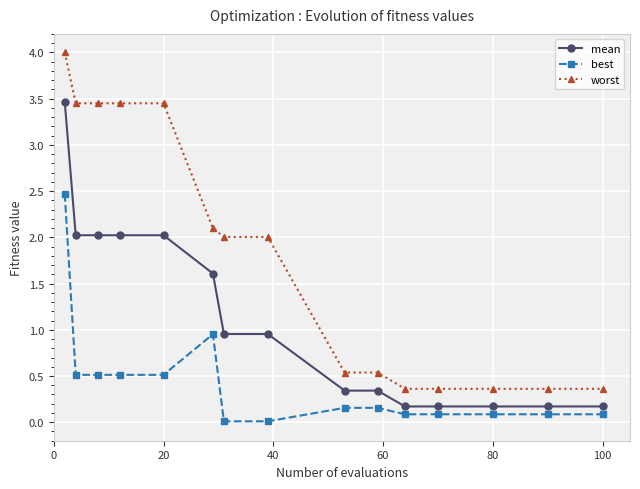

True or false: mean and best intersect in this chart.

False